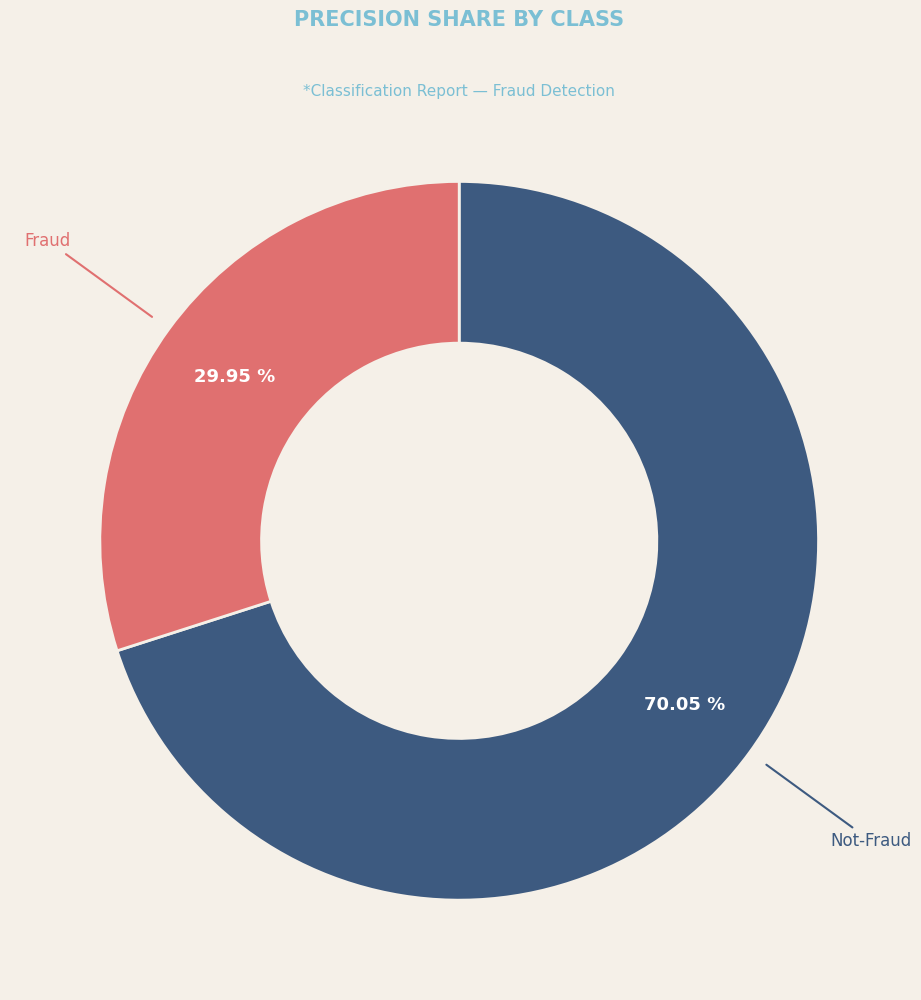

Is there any slice that represents more than half of the pie?

Yes